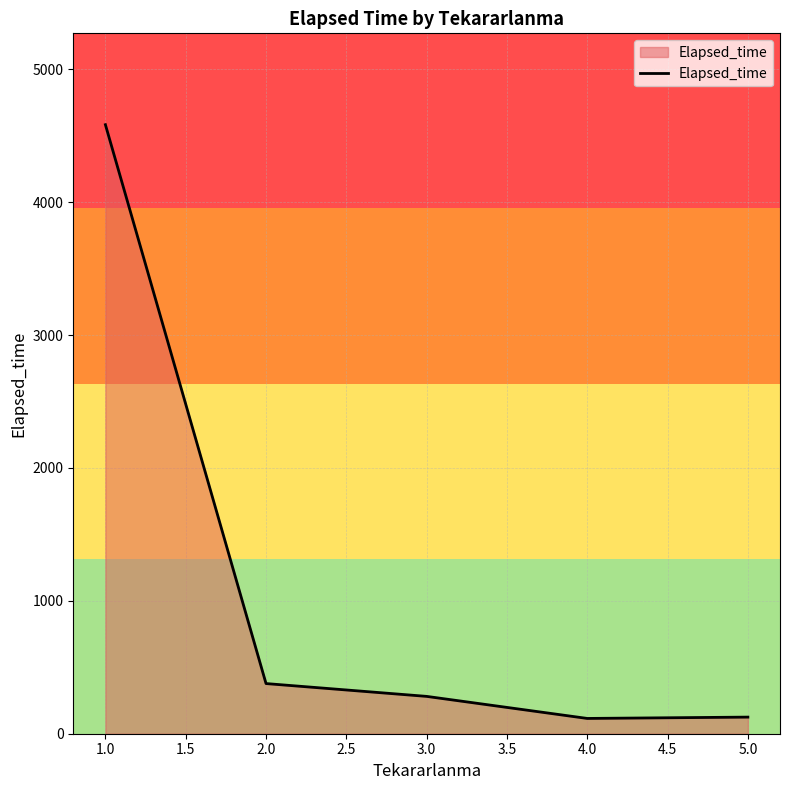

How many lines are shown in the chart?

1